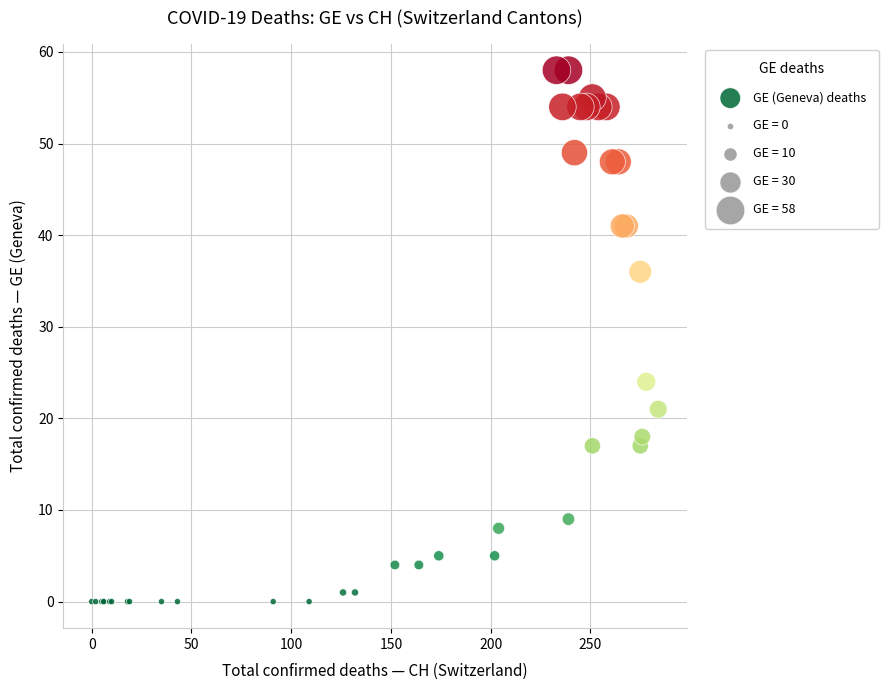

What Y value in the scatter plot is closest to 29?

24